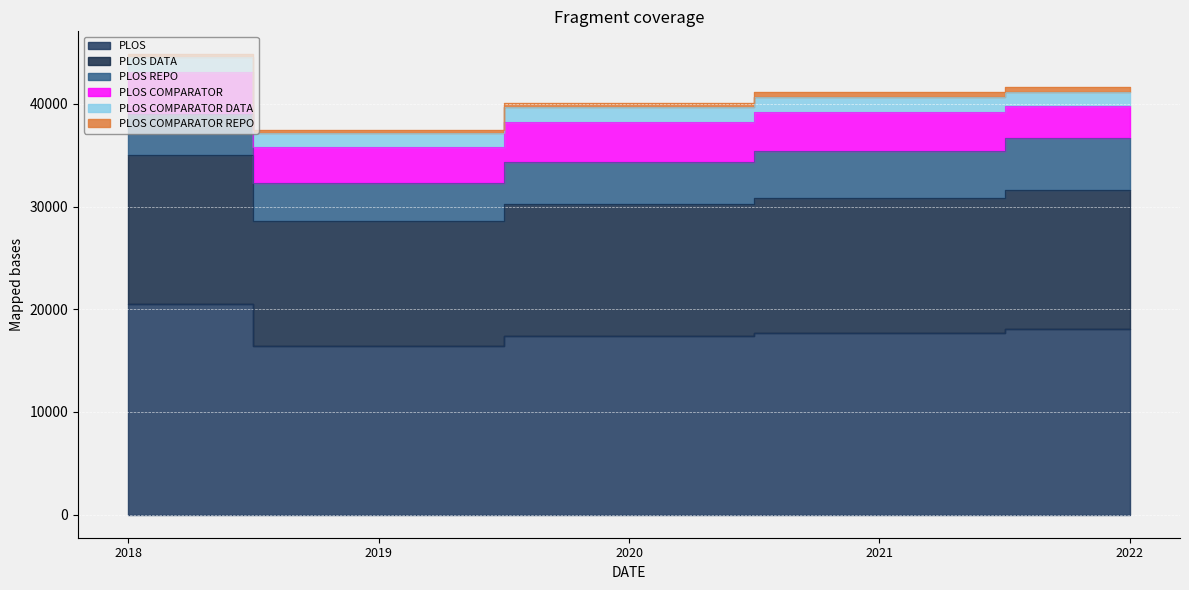

Reading left to right, list all the values displayed in this chart.

PLOS: 20540	16406	17377	17670	18048
PLOS DATA: 14456	12151	12839	13192	13536
PLOS REPO: 4013	3747	4108	4588	5046
PLOS COMPARATOR: 4109	3527	3955	3753	3158
PLOS COMPARATOR DATA: 1409	1316	1399	1472	1330
PLOS COMPARATOR REPO: 294	286	380	474	486